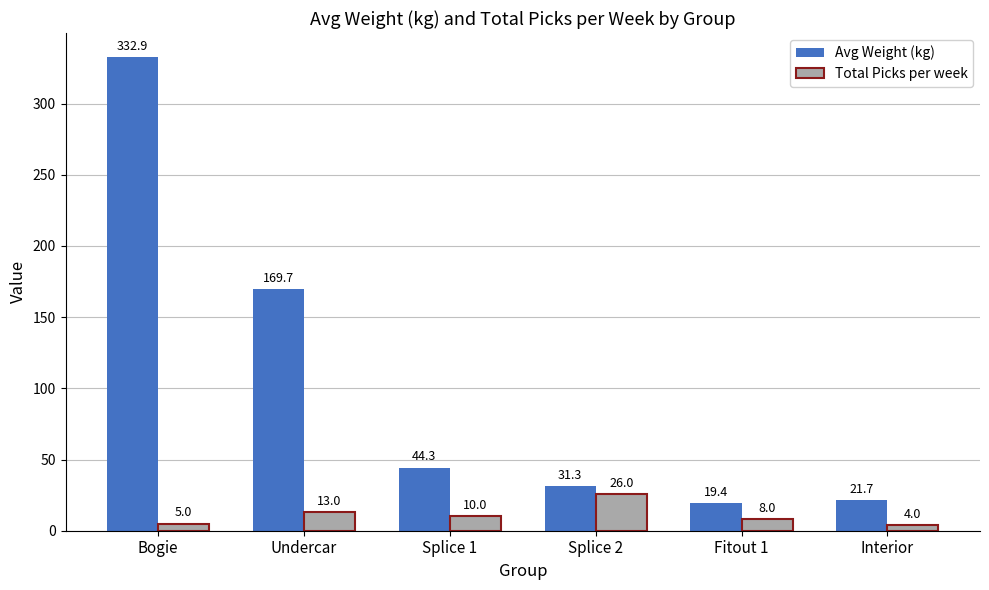

Which series changed the most between Undercar and Splice 1?

Avg Weight (kg)